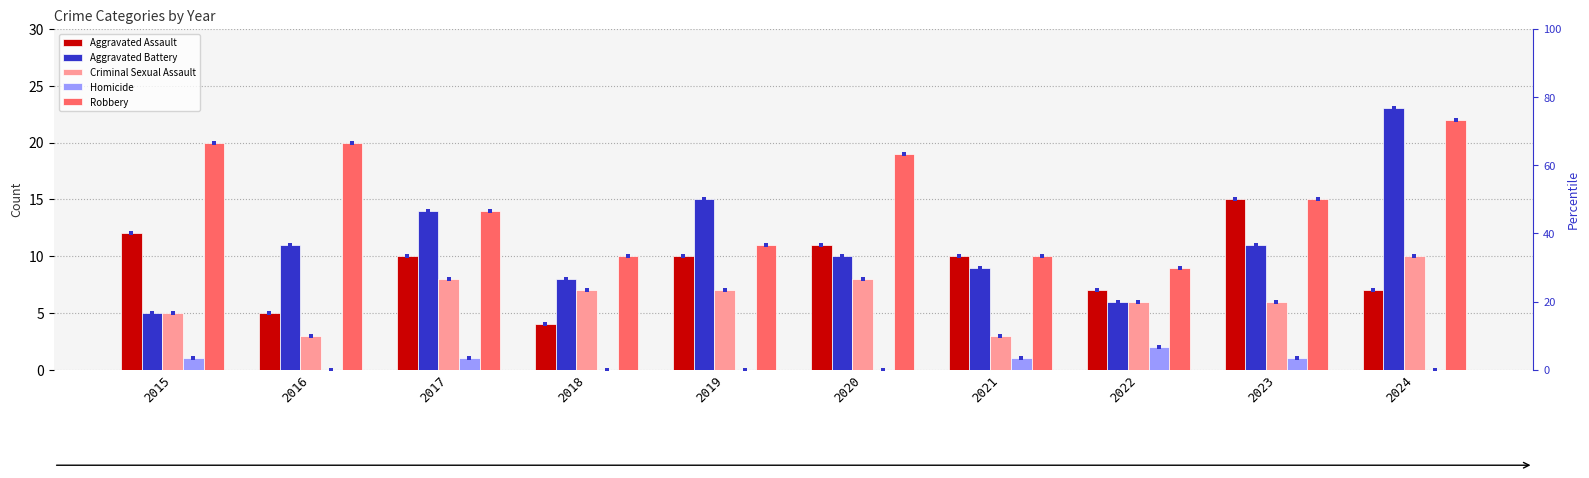

Which series has the largest Y range (max minus min)?

Aggravated Battery